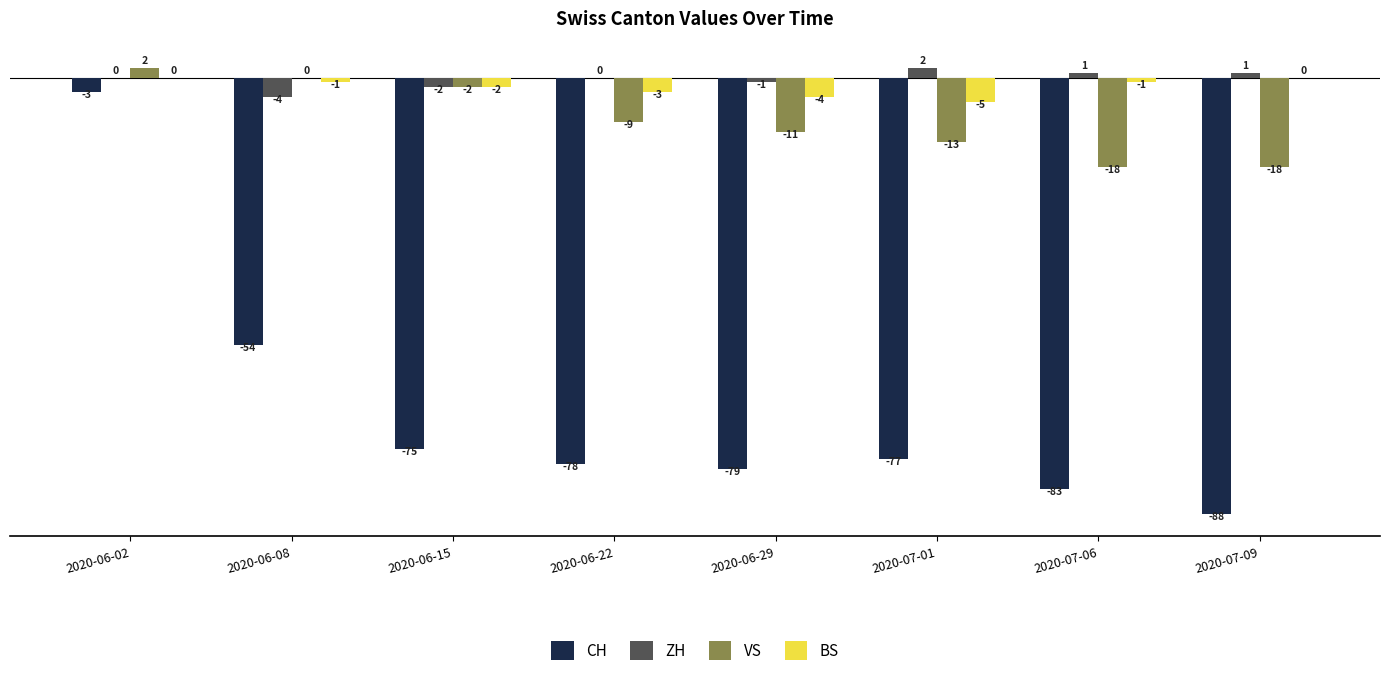

At which category is the sum across all series the highest?

2020-06-02